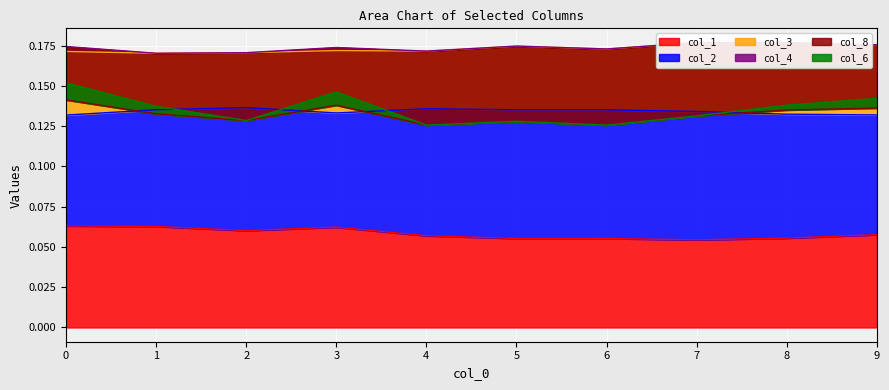

The value of col_6 at 5 is 0.0. True or false?

True